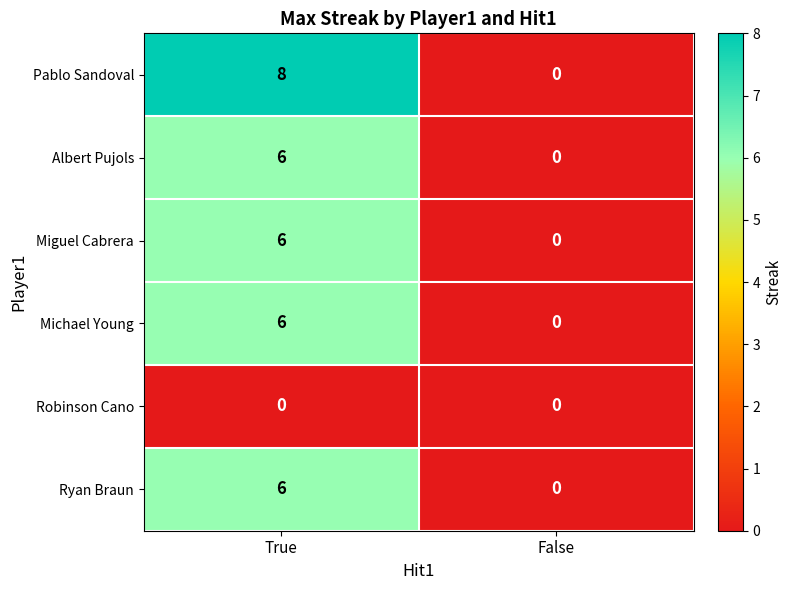

List the labels in order of Ryan Braun value, smallest first.

False, True